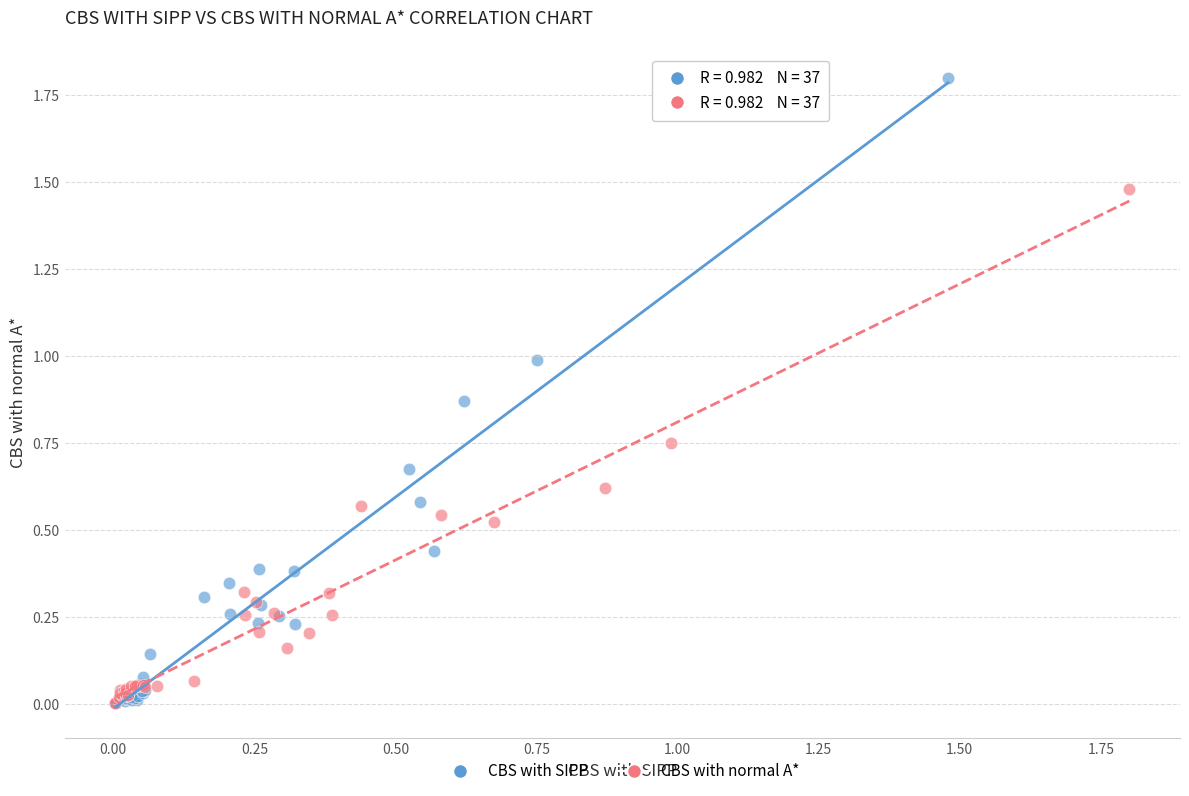

Which series has the largest Y range (max minus min)?

CBS with SIPP